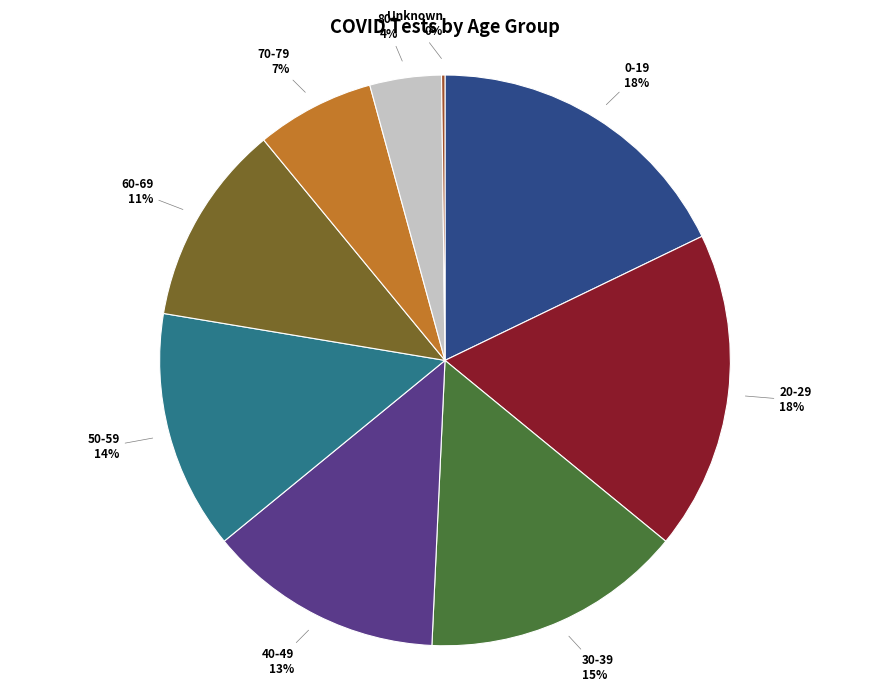

The 20-29 slice represents 18% of the pie. True or false?

True